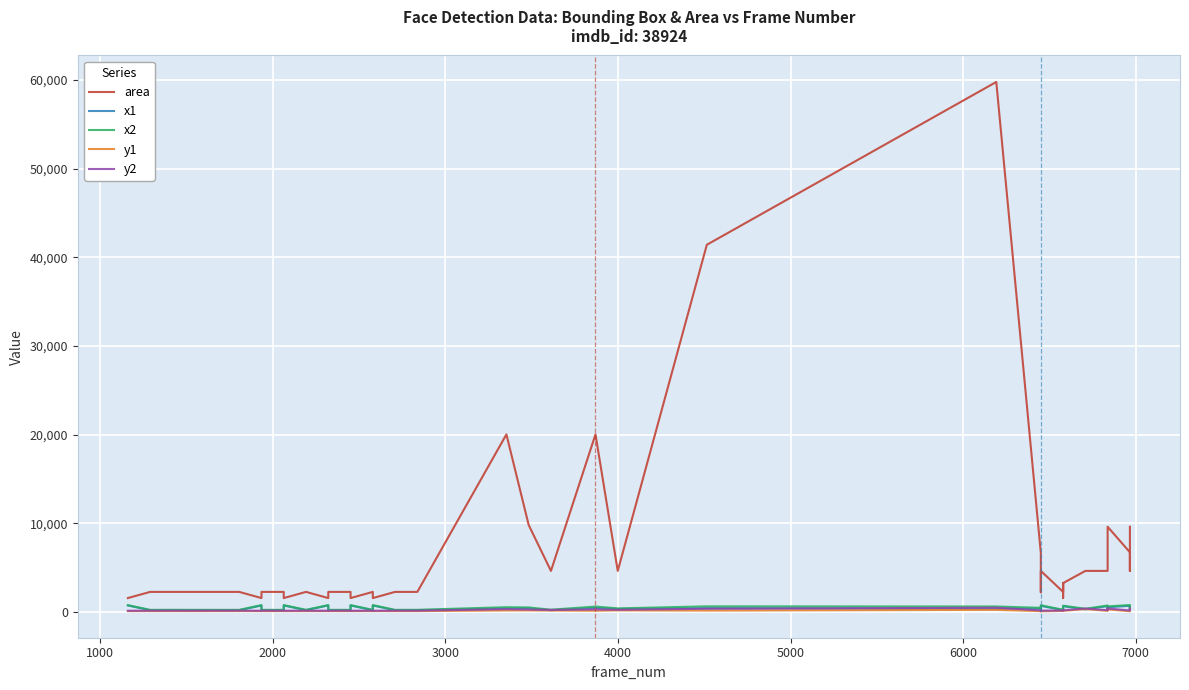

What is the average value of the y1 series?

134